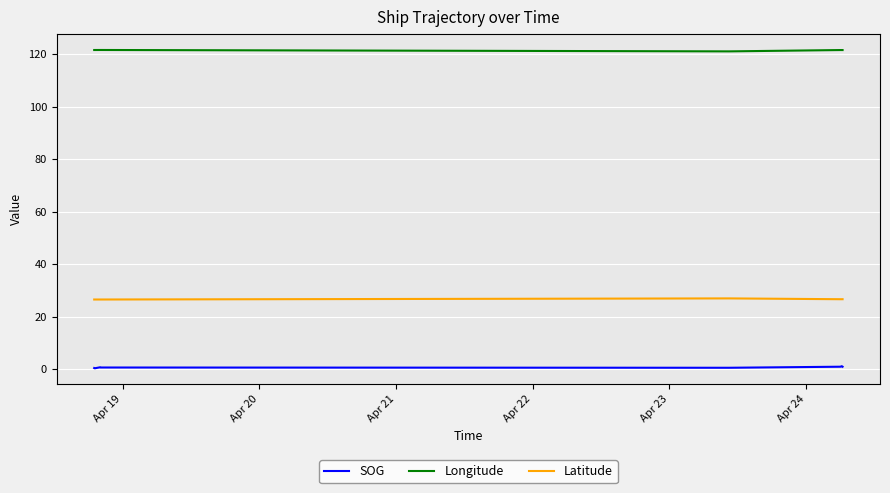

What is the maximum value for SOG?

1.1